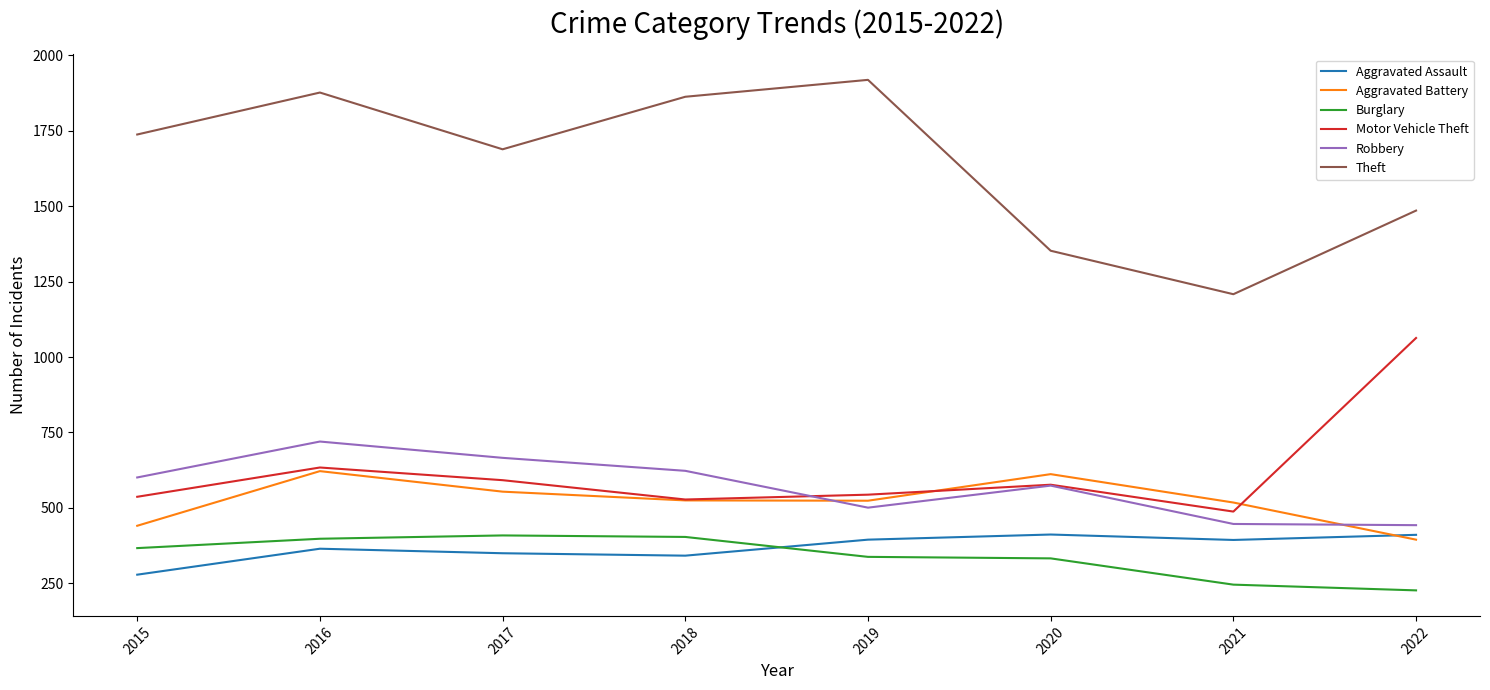

What is the difference between the maximum and minimum values in the Robbery series?

277